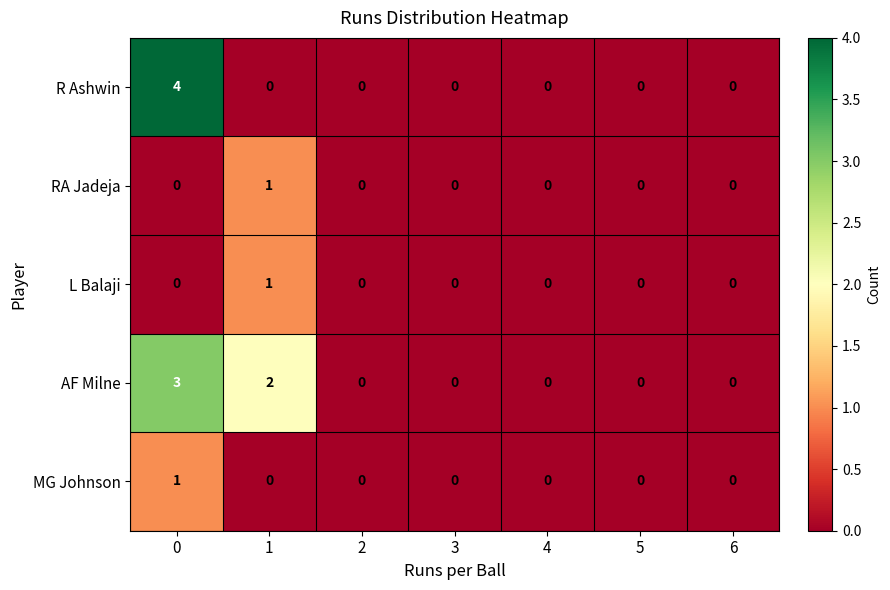

How many values in MG Johnson are above zero?

1